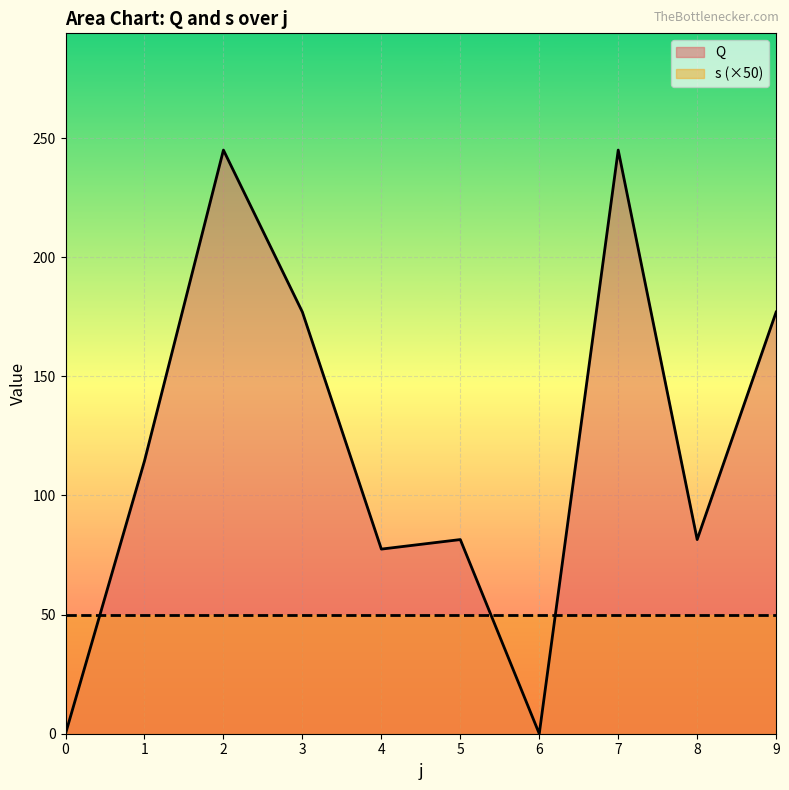

What is the value of the 6th point from the left?

81.5